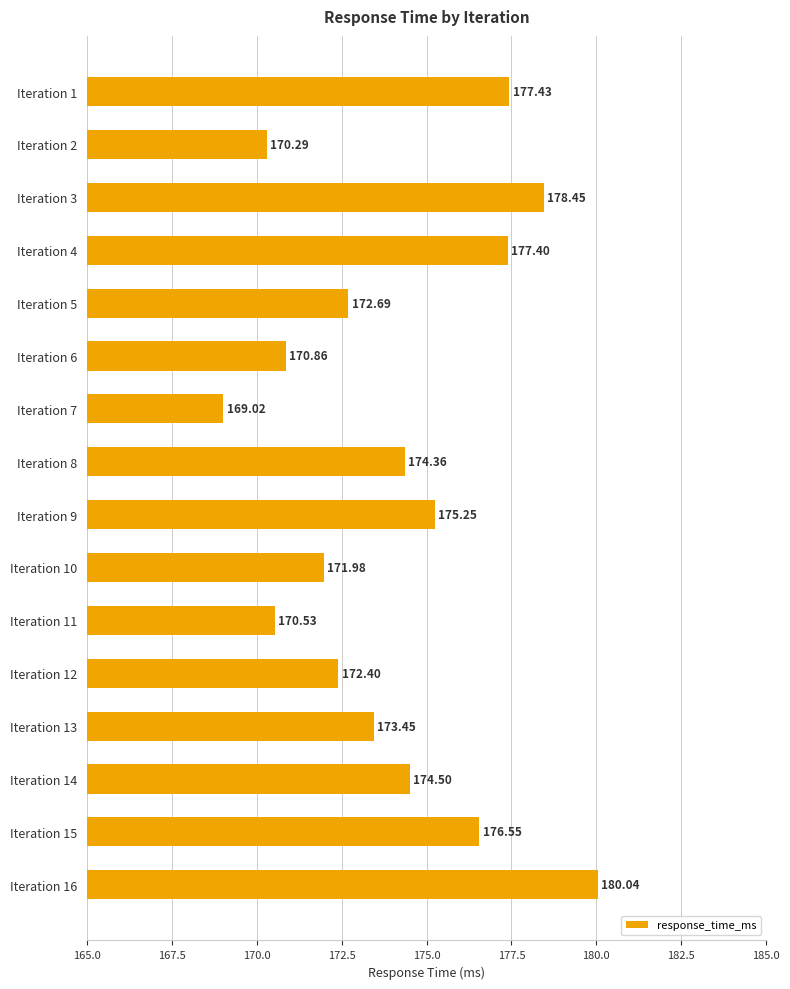

How many data points are less than 174?

8